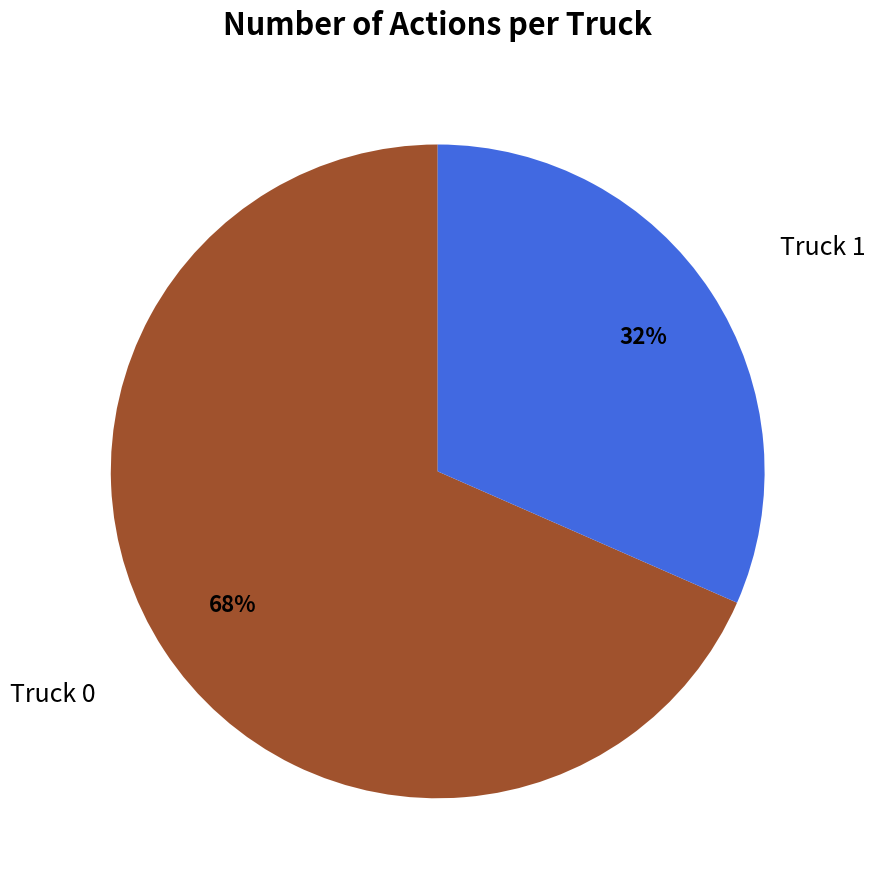

To the nearest percent, what is the average slice percentage?

50%